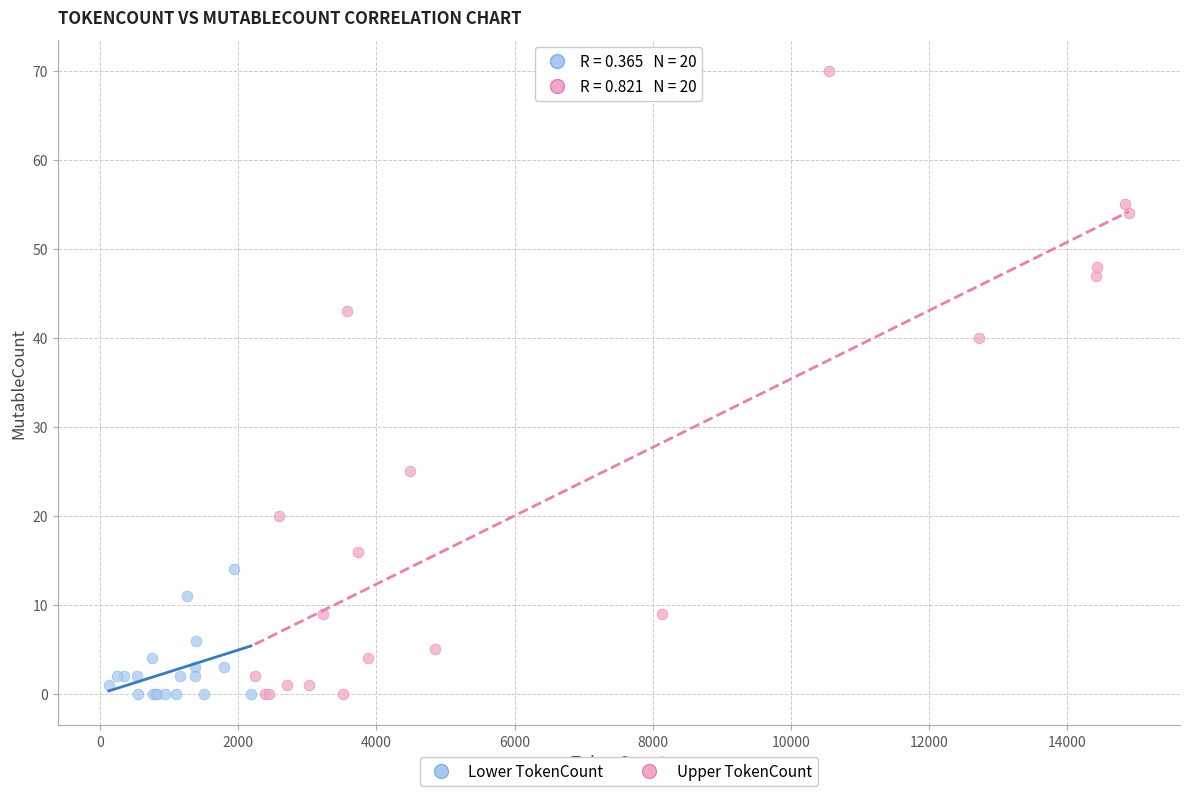

Which series contains the highest Y value?

Upper TokenCount